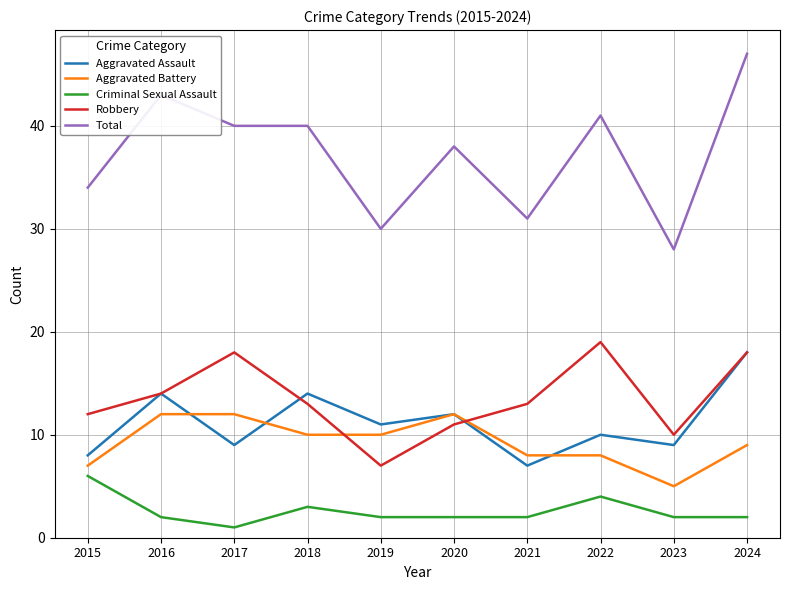

How many series are shown in this chart?

5